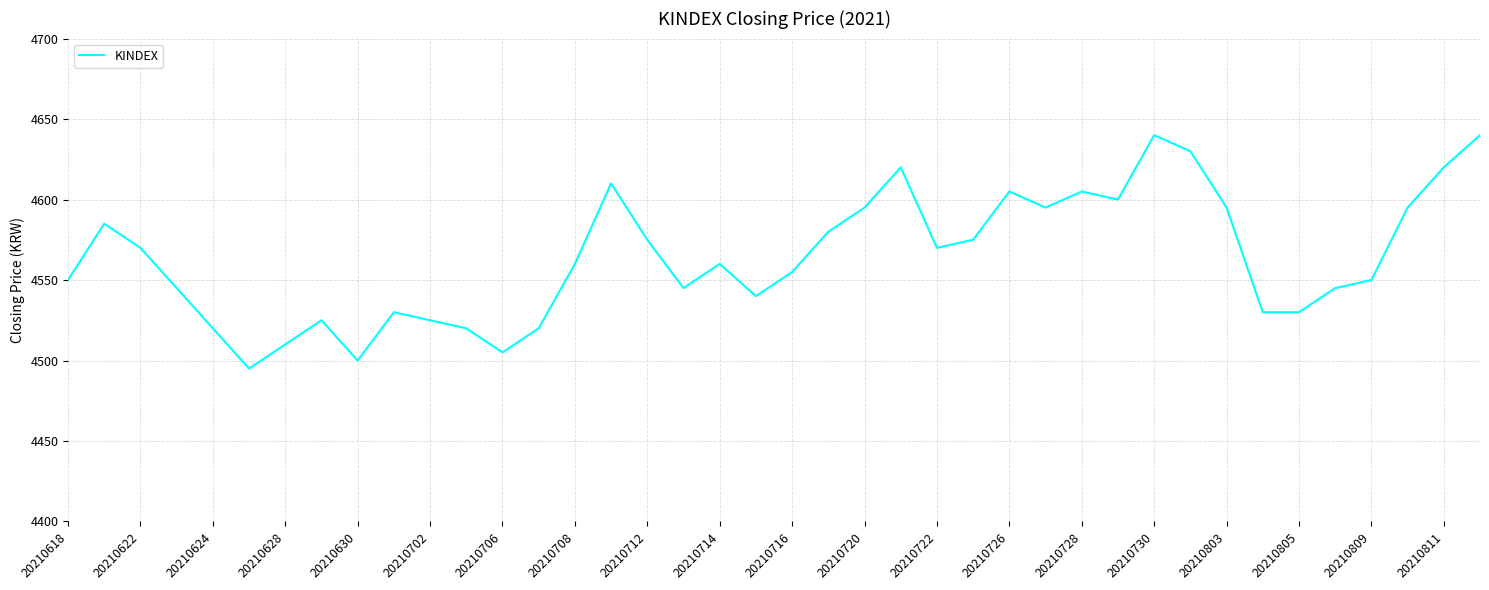

What is the difference between the maximum and minimum values?

145